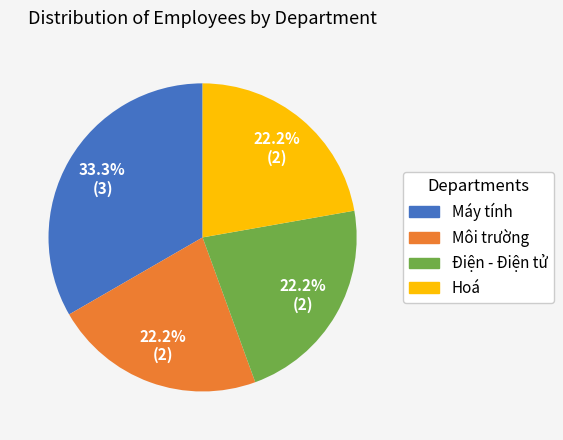

Approximately how many times larger is the value at Môi trường compared to Máy tính?

0.7